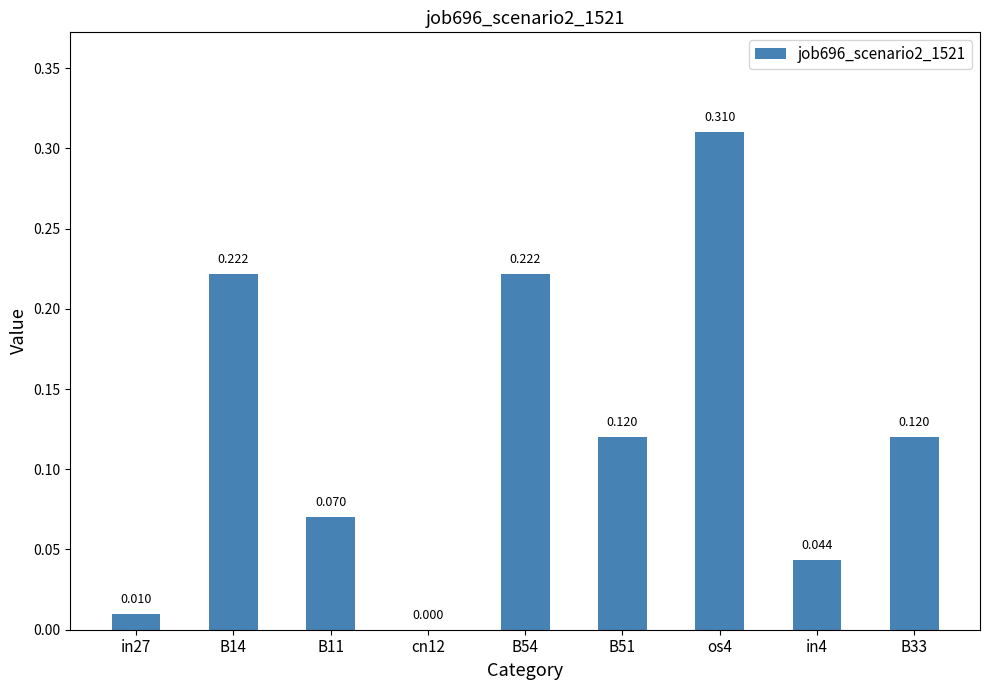

What is the change in value from in27 to B54?

+0.2